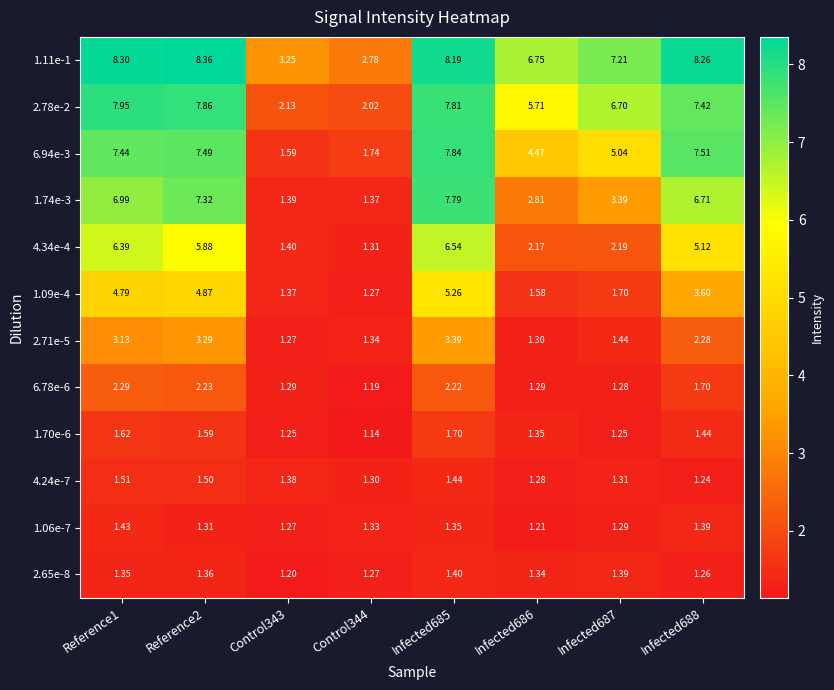

Rank the series at Infected688 from lowest to highest value.

4.24e-7, 2.65e-8, 1.06e-7, 1.70e-6, 6.78e-6, 2.71e-5, 1.09e-4, 4.34e-4, 1.74e-3, 2.78e-2, 6.94e-3, 1.11e-1